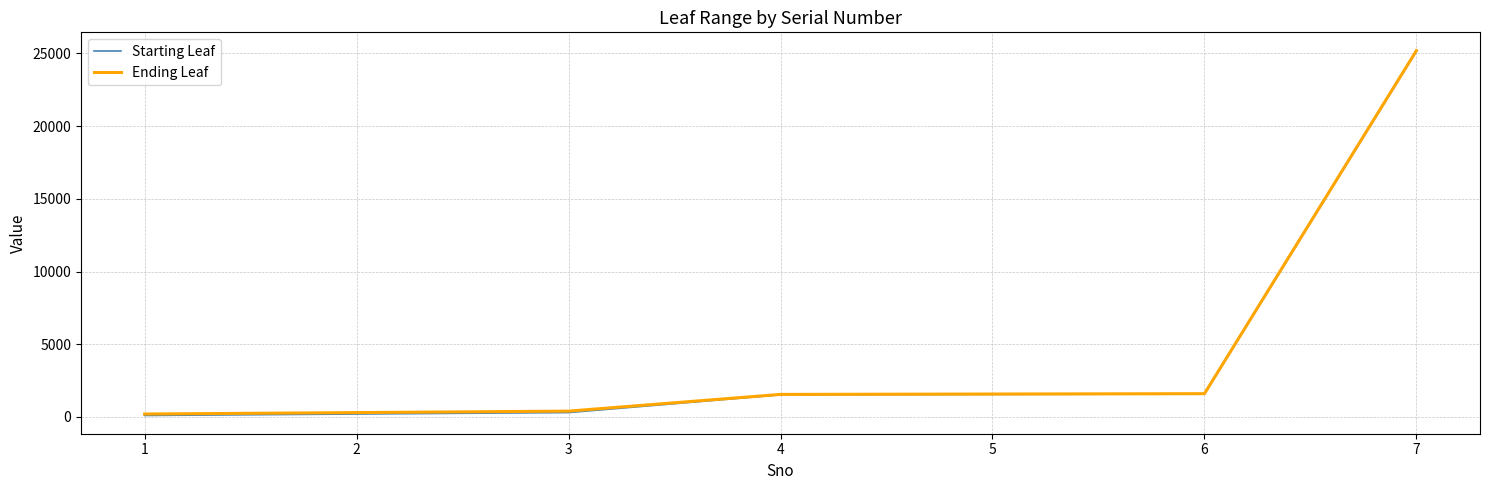

At which category is the sum across all series the highest?

7